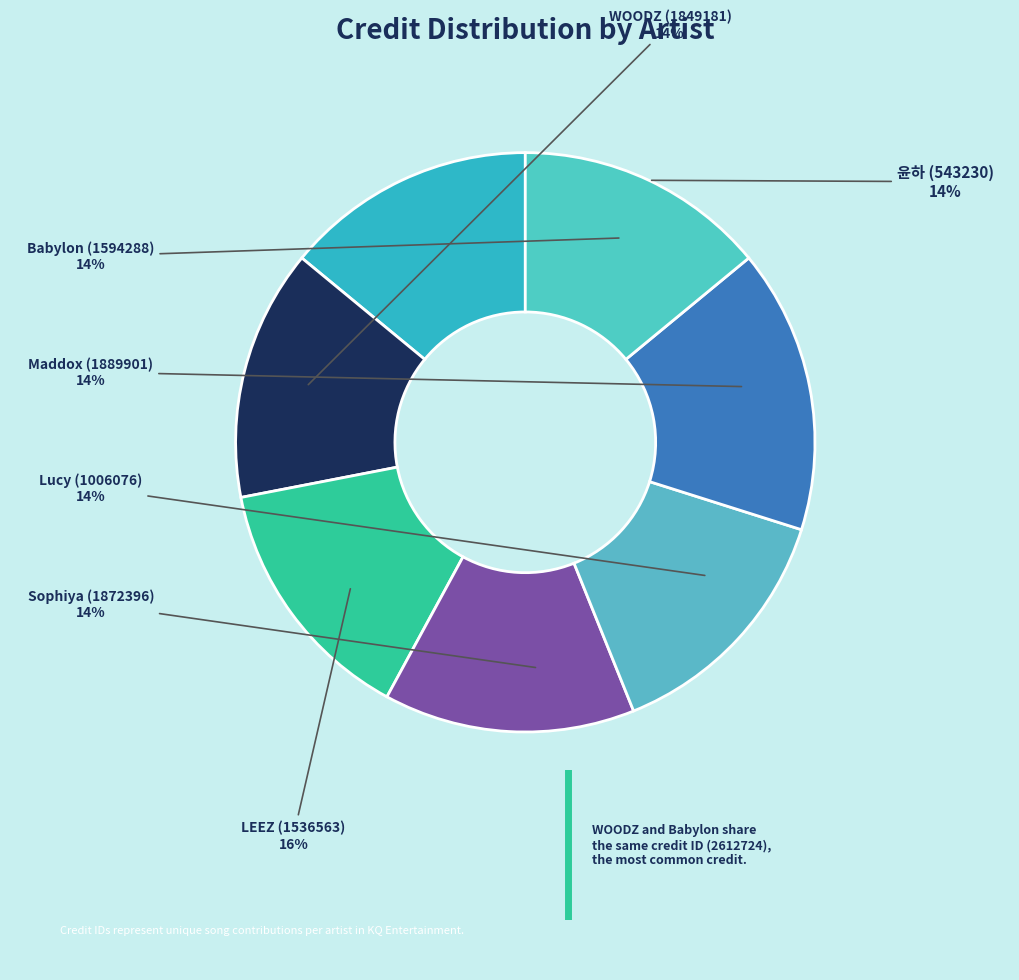

How many segments does this pie chart have?

7